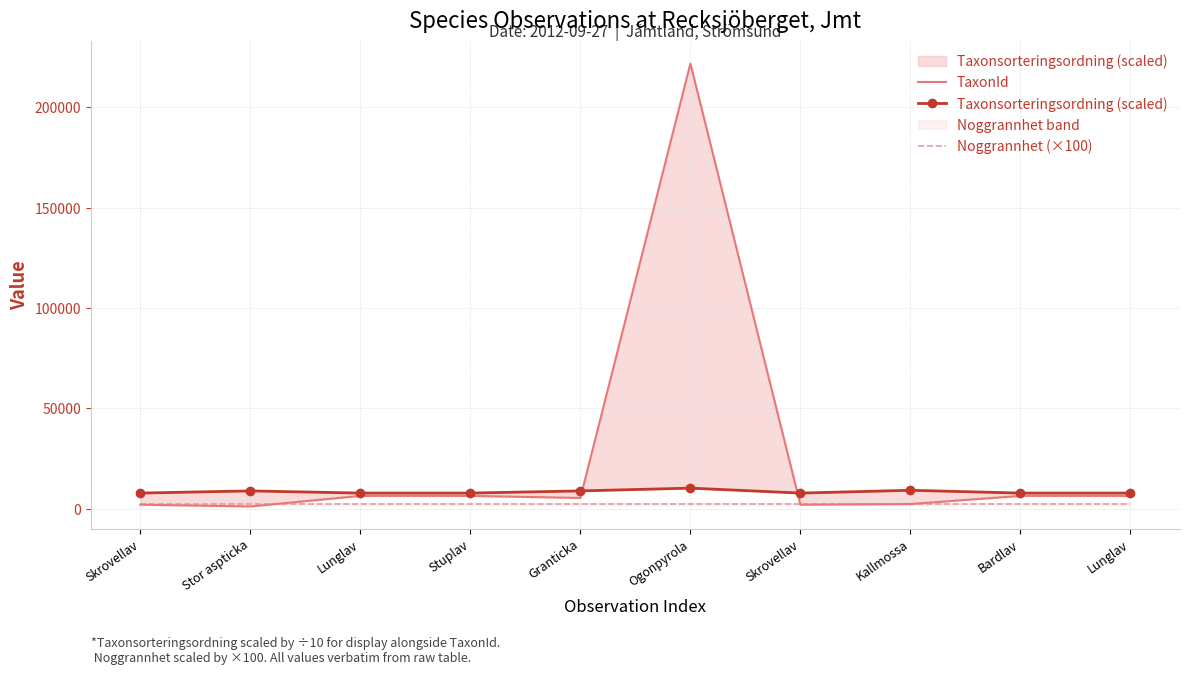

Between Stuplav and Skrovellav, which is larger?

Stuplav